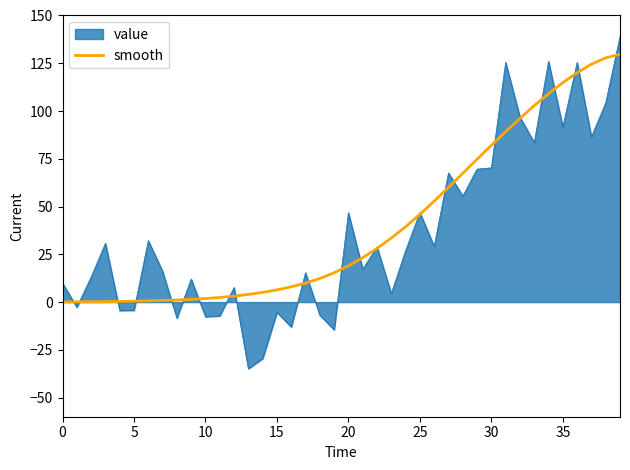

List the series in order of their peak value, lowest first.

smooth, value